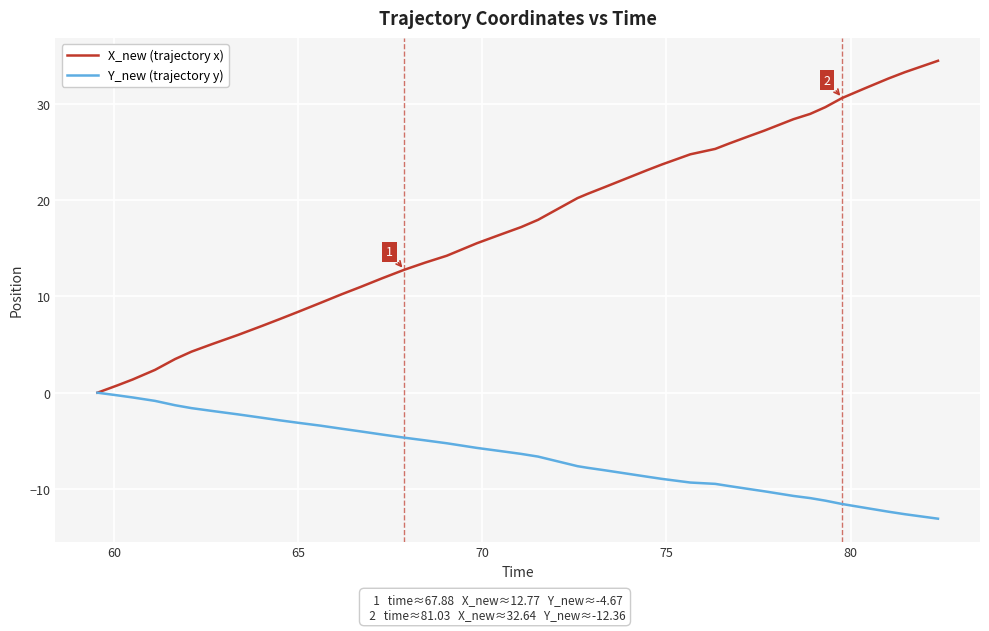

Which series has the largest total across all categories?

X_new (trajectory x)